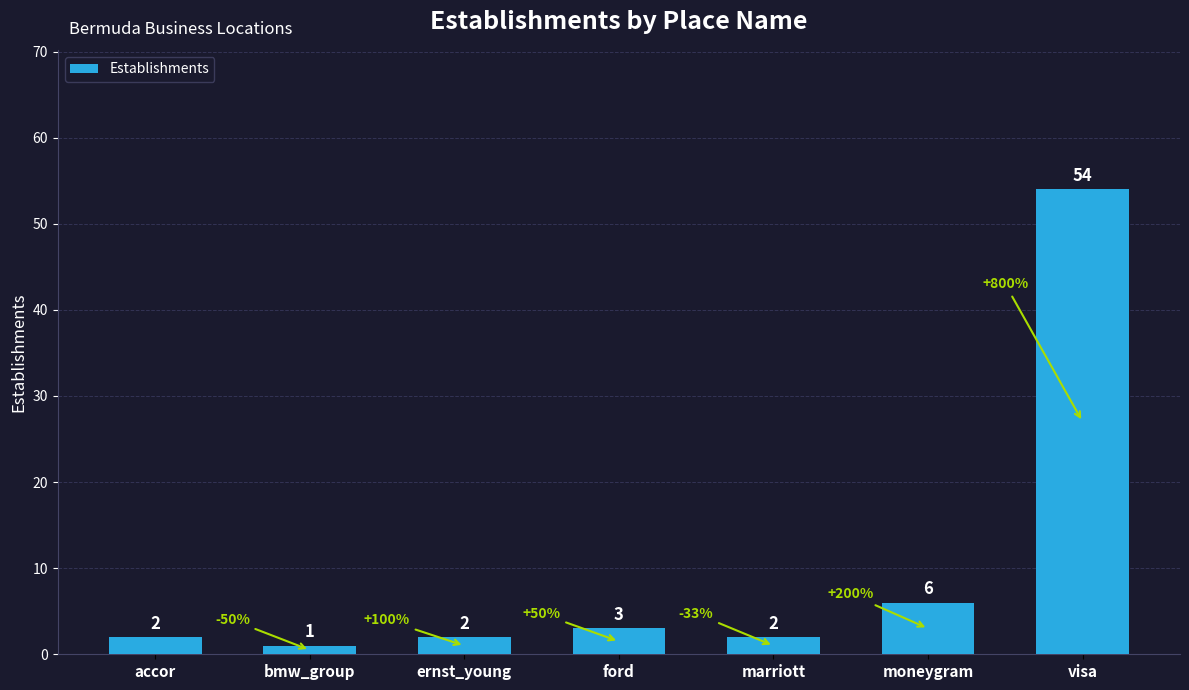

Approximately how many times larger is the value at moneygram compared to bmw_group?

6.0